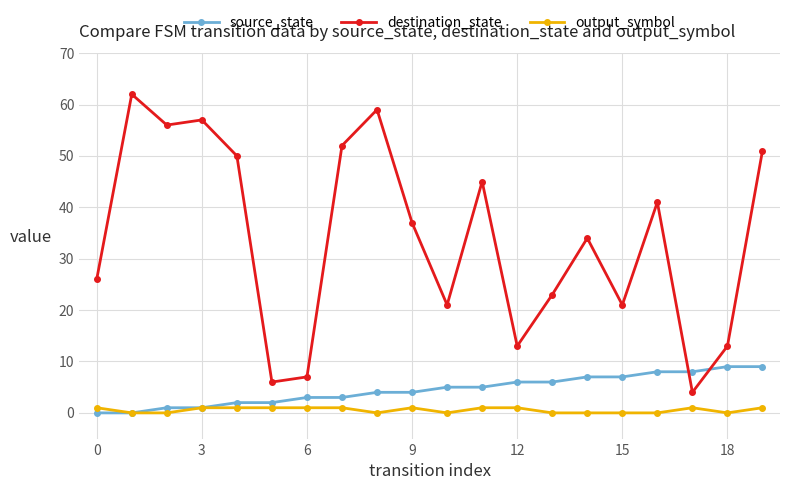

True or false: output_symbol and destination_state intersect in this chart.

False